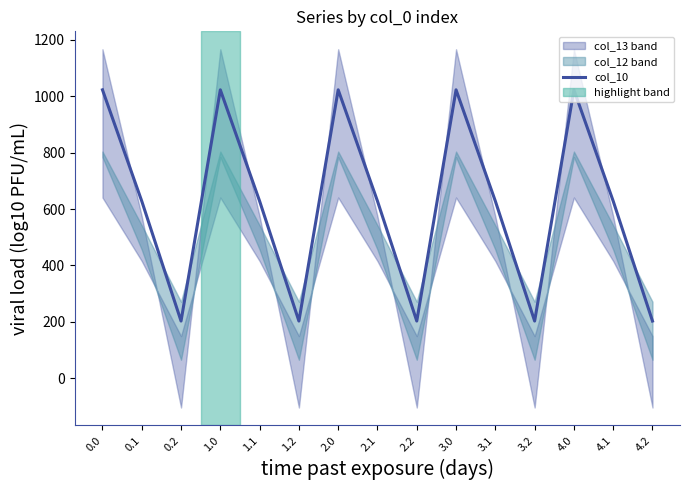

What is the label of the 2nd point from the left?

0.1